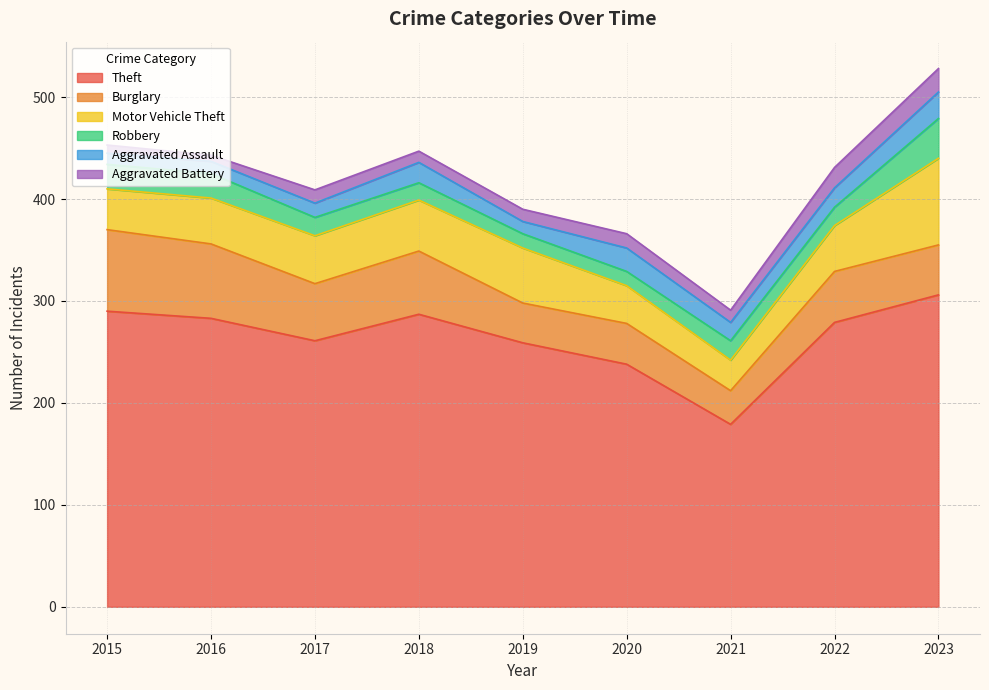

What is the sum of the Aggravated Assault values at 2020 and 2017?

37